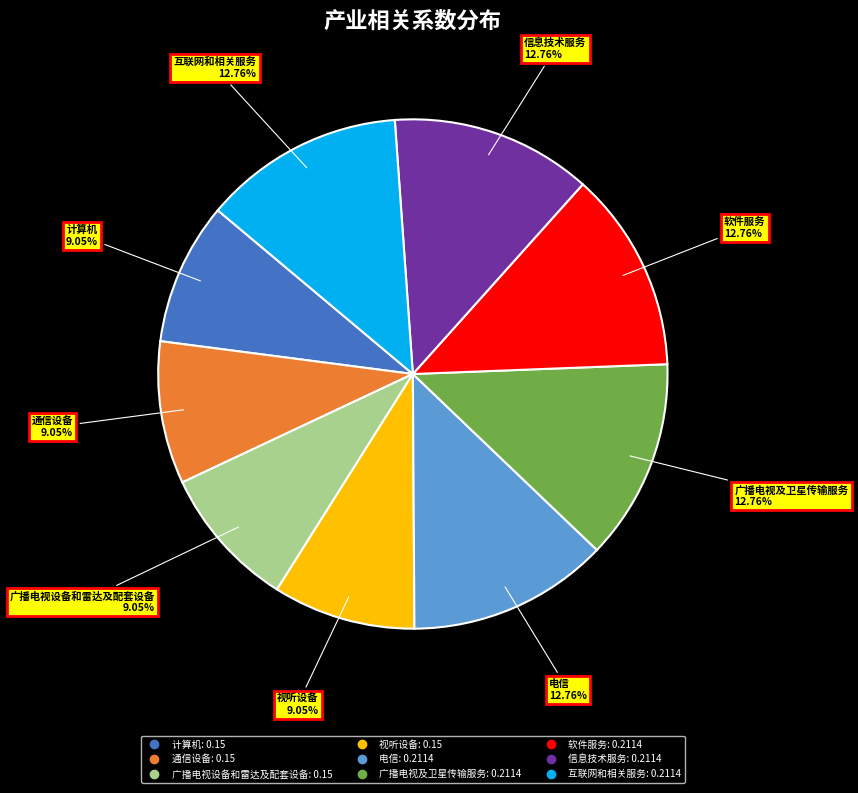

Does 计算机 represent more than half of the total?

No